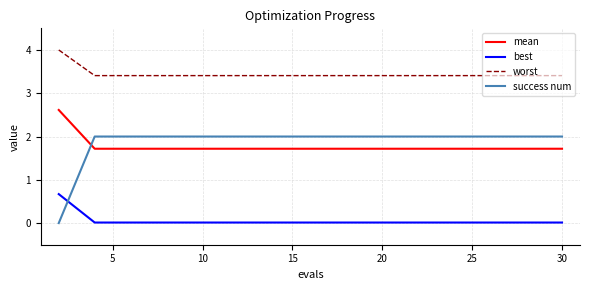

Which series has the largest range (max minus min)?

success num